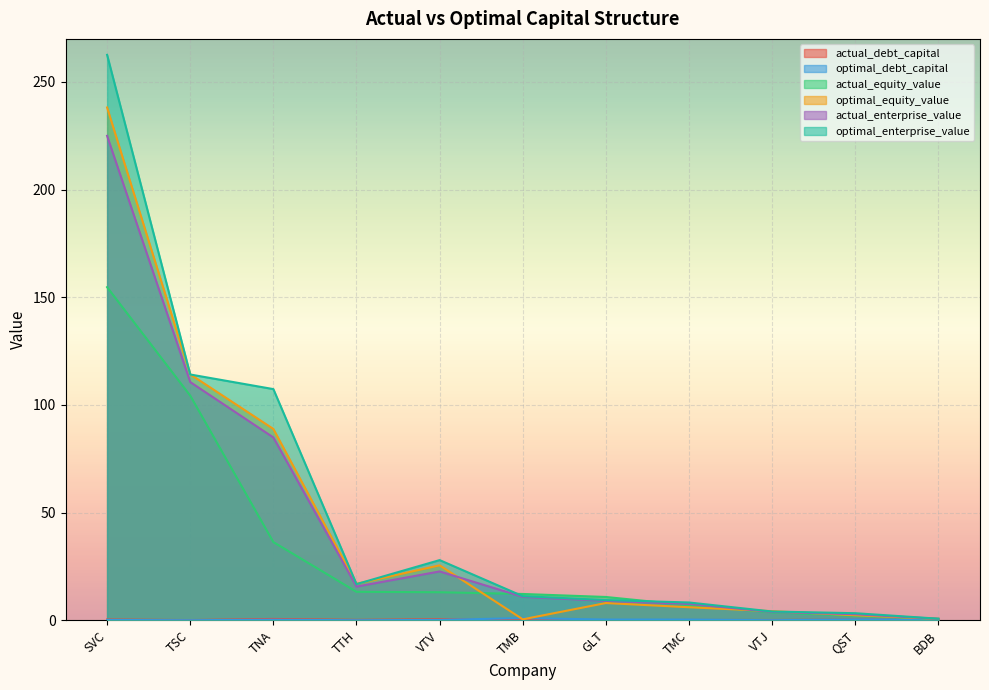

Reading right to left, what are all the values shown in this chart?

actual_debt_capital: BDB=0.2	QST=0.3	VTJ=0.1	TMC=0.1	GLT=0.0	TMB=0.0	VTV=0.5	TTH=0.2	TNA=0.6	TSC=0.1	SVC=0.3
optimal_debt_capital: BDB=0.2	QST=0.4	VTJ=0.0	TMC=0.3	GLT=0.3	TMB=1.0	VTV=0.1	TTH=0.0	TNA=0.3	TSC=0.0	SVC=0.1
actual_equity_value: BDB=0.6	QST=2.1	VTJ=3.7	TMC=6.9	GLT=10.8	TMB=12.2	VTV=13.0	TTH=13.2	TNA=36.3	TSC=104.3	SVC=154.7
optimal_equity_value: BDB=0.7	QST=2.3	VTJ=4.2	TMC=6.0	GLT=8.0	TMB=0.4	VTV=25.5	TTH=16.9	TNA=88.8	TSC=114.2	SVC=238.1
actual_enterprise_value: BDB=0.6	QST=2.8	VTJ=3.9	TMC=7.6	GLT=9.0	TMB=10.9	VTV=22.7	TTH=15.6	TNA=84.9	TSC=110.6	SVC=225.0
optimal_enterprise_value: BDB=0.7	QST=3.3	VTJ=4.1	TMC=8.2	GLT=9.4	TMB=11.2	VTV=27.9	TTH=16.8	TNA=107.3	TSC=114.1	SVC=262.6